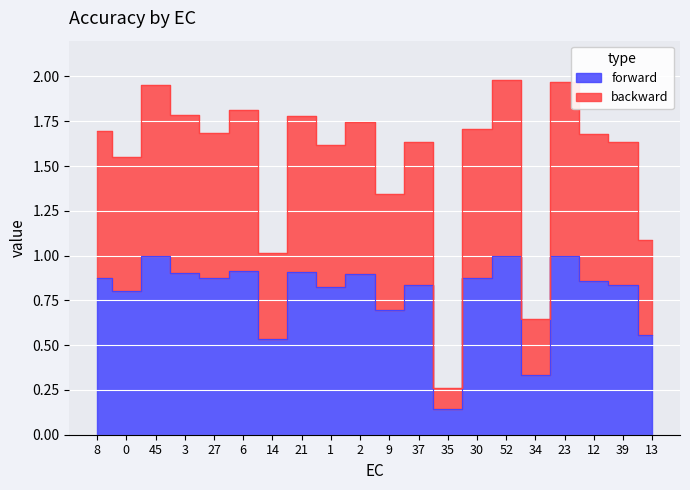

True or false: forward has a value of 0.5 at 1.

False